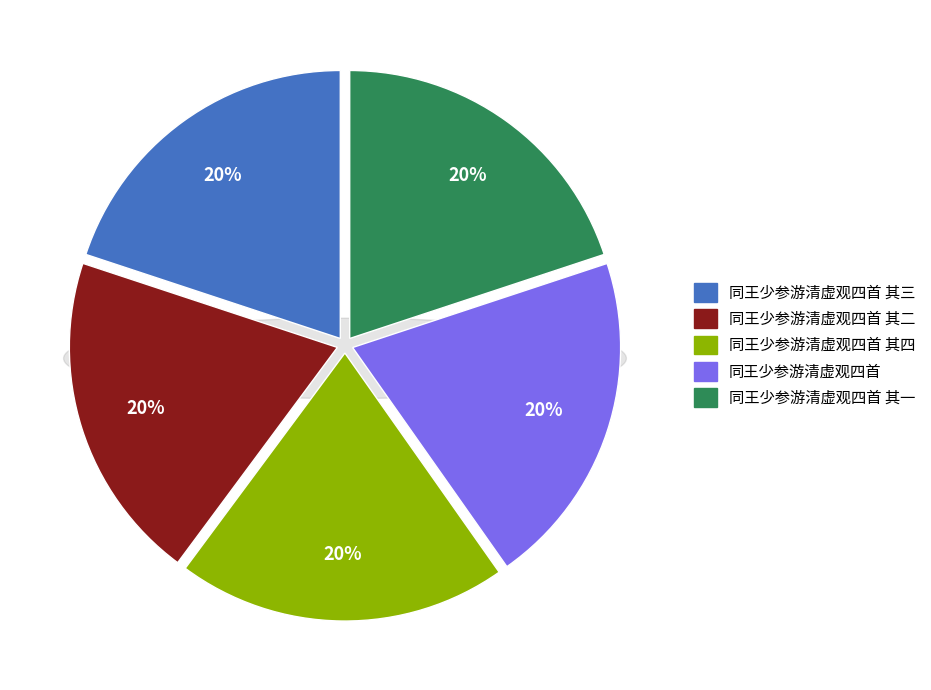

To the nearest percent, what portion does 同王少参游清虚观四首 represent?

20%